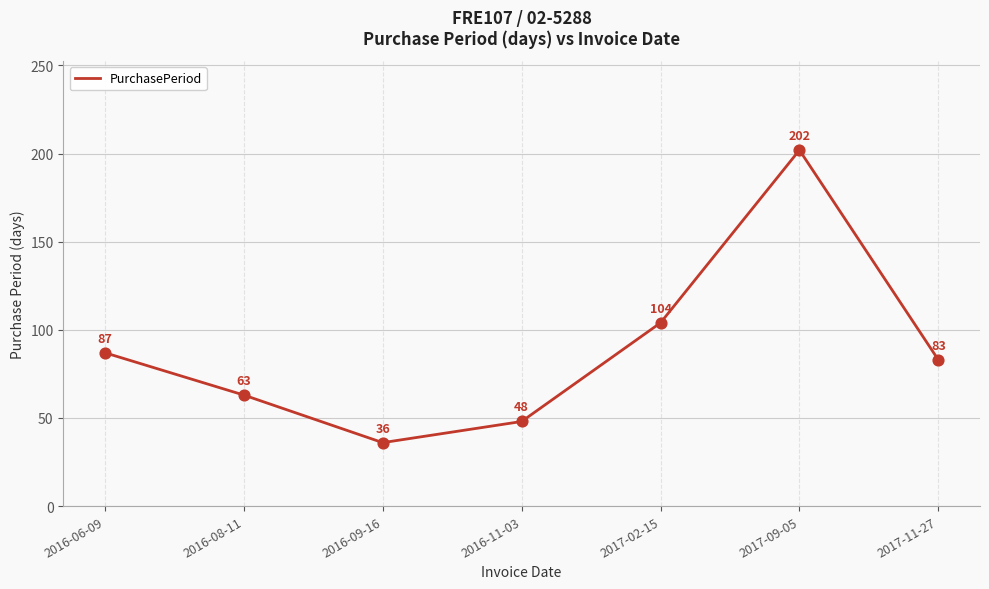

Between 2016-09-16 and 2016-08-11, which is larger?

2016-08-11